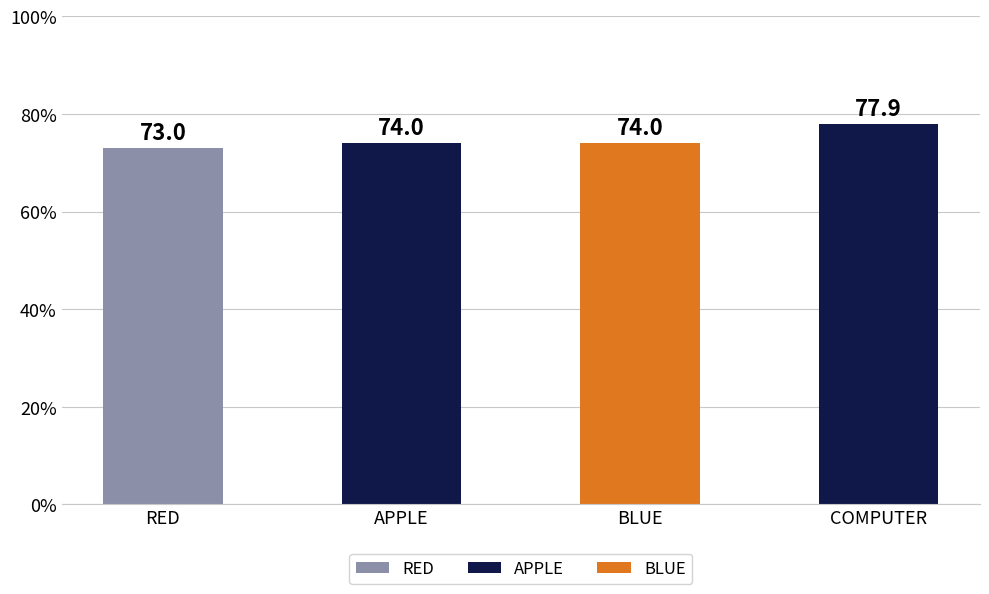

Reading left to right, what are all the values shown in this chart?

73.0	74.0	74.0	77.9